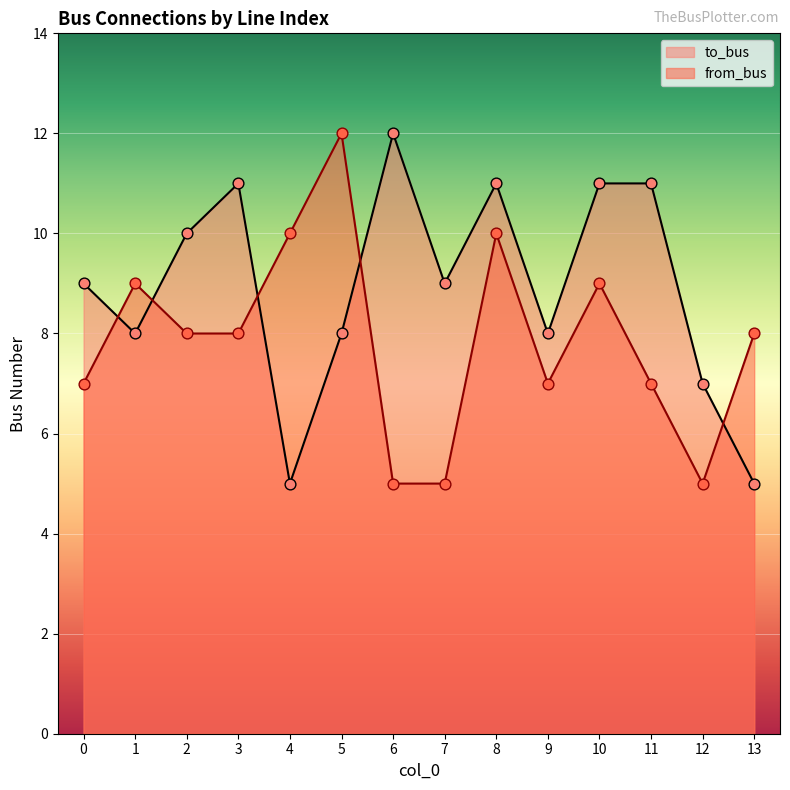

What are all the series names shown in the legend?

to_bus, from_bus